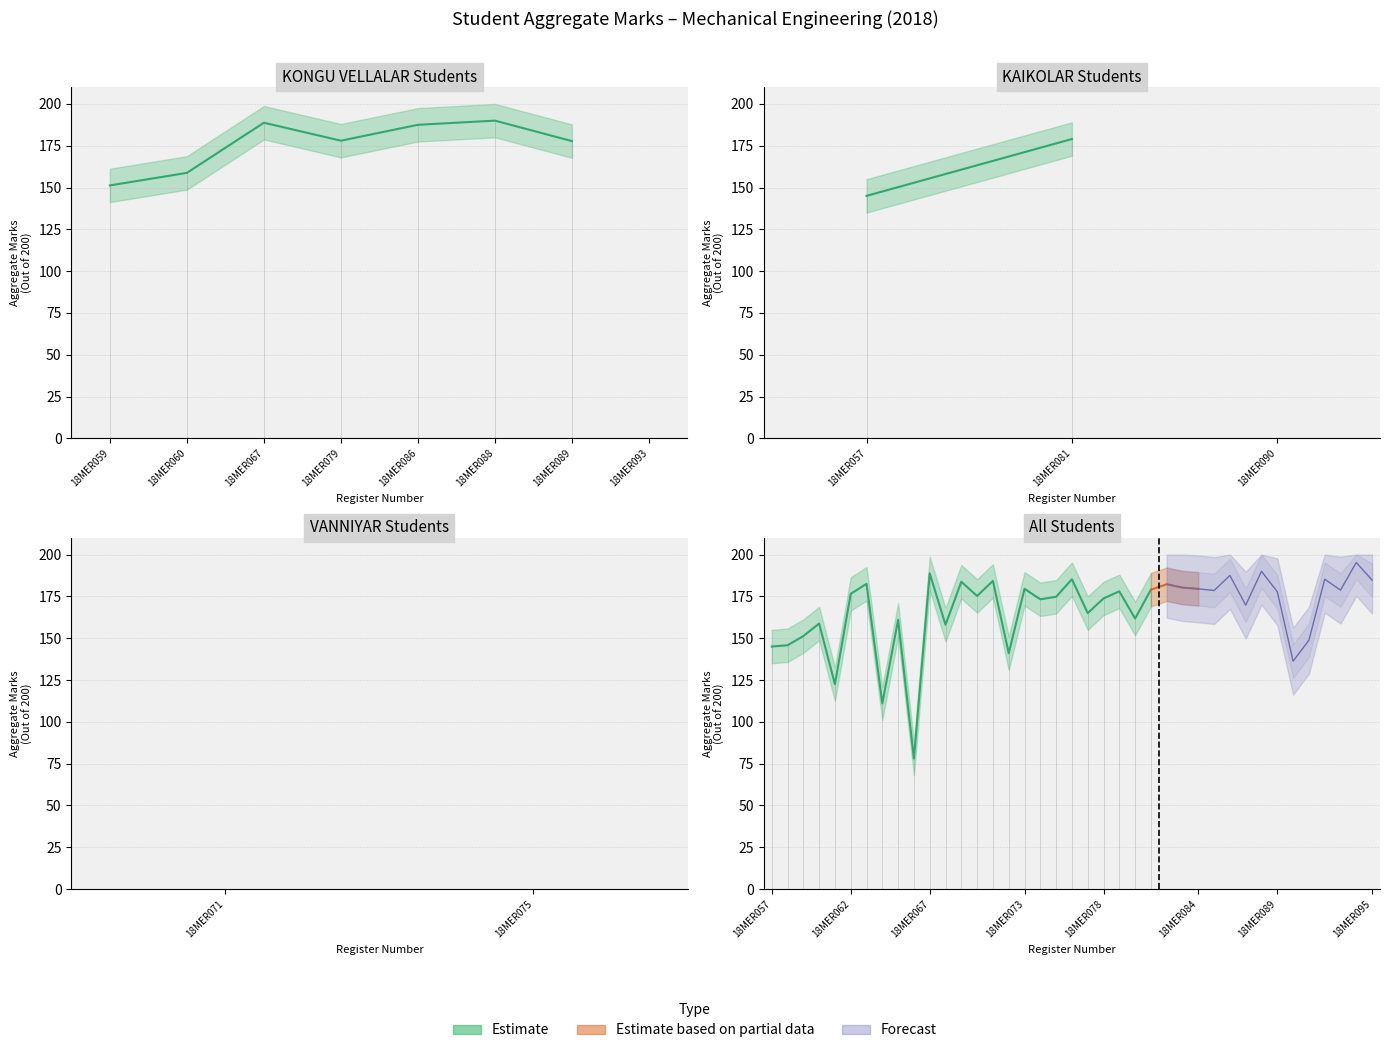

Reading right to left, transcribe all the data shown in this chart.

Aggregate Marks: 18MER095=184.7	18MER094=195.2	18MER093=178.8	18MER092=185.2	18MER091=148.8	18MER090=136.2	18MER089=177.8	18MER088=190.0	18MER087=169.8	18MER086=187.5	18MER085=178.5	18MER084=179.5	18MER083=180.2	18MER082=182.2	18MER081=179.0	18MER080=161.8	18MER079=178.0	18MER078=173.8	18MER077=165.0	18MER076=185.2	18MER075=174.8	18MER074=173.2	18MER073=179.5	18MER072=141.0	18MER071=184.2	18MER070=175.2	18MER069=183.8	18MER068=158.0	18MER067=188.8	18MER066=78.0	18MER065=161.0	18MER064=111.0	18MER063=182.5	18MER062=176.5	18MER061=122.5	18MER060=158.8	18MER059=151.2	18MER058=145.8	18MER057=145.0
Upper Bound: 18MER095=194.7	18MER094=200.0	18MER093=188.8	18MER092=195.2	18MER091=158.8	18MER090=146.2	18MER089=187.8	18MER088=200.0	18MER087=179.8	18MER086=197.5	18MER085=188.5	18MER084=189.5	18MER083=190.2	18MER082=192.2	18MER081=189.0	18MER080=171.8	18MER079=188.0	18MER078=183.8	18MER077=175.0	18MER076=195.2	18MER075=184.8	18MER074=183.2	18MER073=189.5	18MER072=151.0	18MER071=194.2	18MER070=185.2	18MER069=193.8	18MER068=168.0	18MER067=198.8	18MER066=88.0	18MER065=171.0	18MER064=121.0	18MER063=192.5	18MER062=186.5	18MER061=132.5	18MER060=168.8	18MER059=161.2	18MER058=155.8	18MER057=155.0
Lower Bound: 18MER095=174.7	18MER094=185.2	18MER093=168.8	18MER092=175.2	18MER091=138.8	18MER090=126.2	18MER089=167.8	18MER088=180.0	18MER087=159.8	18MER086=177.5	18MER085=168.5	18MER084=169.5	18MER083=170.2	18MER082=172.2	18MER081=169.0	18MER080=151.8	18MER079=168.0	18MER078=163.8	18MER077=155.0	18MER076=175.2	18MER075=164.8	18MER074=163.2	18MER073=169.5	18MER072=131.0	18MER071=174.2	18MER070=165.2	18MER069=173.8	18MER068=148.0	18MER067=178.8	18MER066=68.0	18MER065=151.0	18MER064=101.0	18MER063=172.5	18MER062=166.5	18MER061=112.5	18MER060=148.8	18MER059=141.2	18MER058=135.8	18MER057=135.0
Forecast Upper: 18MER095=200.0	18MER094=200.0	18MER093=198.8	18MER092=200.0	18MER091=168.8	18MER090=156.2	18MER089=197.8	18MER088=200.0	18MER087=189.8	18MER086=200.0	18MER085=198.5	18MER084=199.5	18MER083=200.0	18MER082=200.0	18MER081=199.0	18MER080=181.8	18MER079=198.0	18MER078=193.8	18MER077=185.0	18MER076=200.0	18MER075=194.8	18MER074=193.2	18MER073=199.5	18MER072=161.0	18MER071=200.0	18MER070=195.2	18MER069=200.0	18MER068=178.0	18MER067=200.0	18MER066=98.0	18MER065=181.0	18MER064=131.0	18MER063=200.0	18MER062=196.5	18MER061=142.5	18MER060=178.8	18MER059=171.2	18MER058=165.8	18MER057=165.0
Forecast Lower: 18MER095=164.7	18MER094=175.2	18MER093=158.8	18MER092=165.2	18MER091=128.8	18MER090=116.2	18MER089=157.8	18MER088=170.0	18MER087=149.8	18MER086=167.5	18MER085=158.5	18MER084=159.5	18MER083=160.2	18MER082=162.2	18MER081=159.0	18MER080=141.8	18MER079=158.0	18MER078=153.8	18MER077=145.0	18MER076=165.2	18MER075=154.8	18MER074=153.2	18MER073=159.5	18MER072=121.0	18MER071=164.2	18MER070=155.2	18MER069=163.8	18MER068=138.0	18MER067=168.8	18MER066=58.0	18MER065=141.0	18MER064=91.0	18MER063=162.5	18MER062=156.5	18MER061=102.5	18MER060=138.8	18MER059=131.2	18MER058=125.8	18MER057=125.0